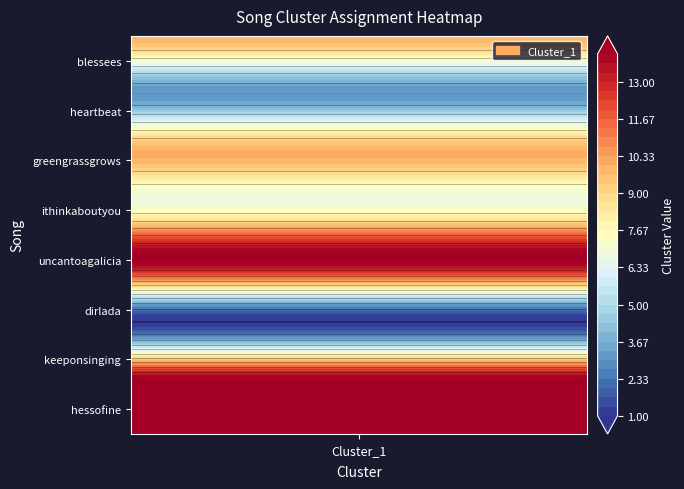

What is the difference between the second highest and minimum values?

13